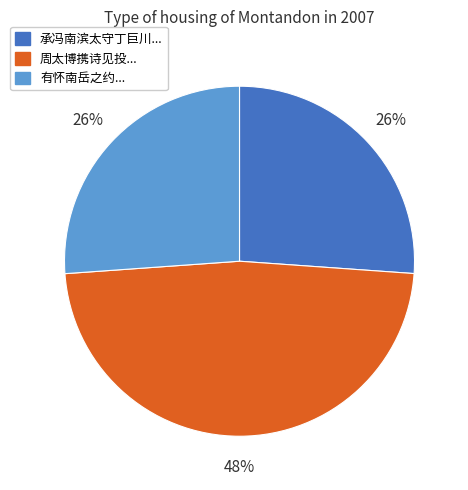

Is there a majority slice in this chart?

No